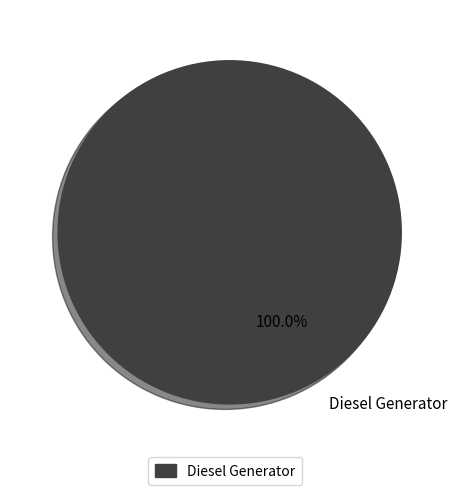

Count the number of slices in the pie.

1